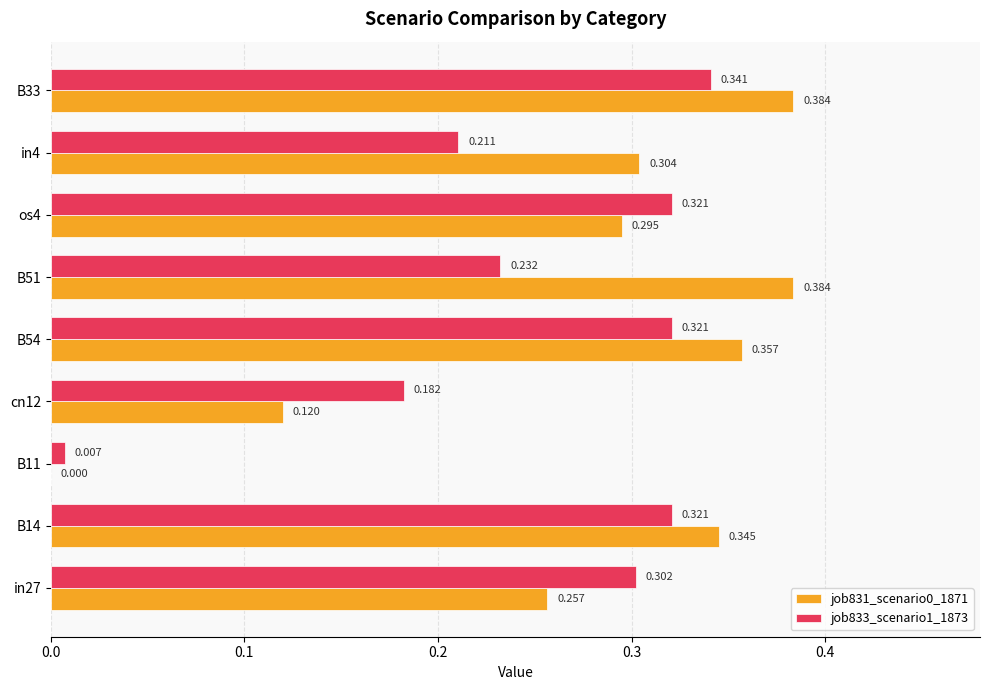

Is the value of job831_scenario0_1871 at B33 greater than the value of job833_scenario1_1873 at B33?

Yes